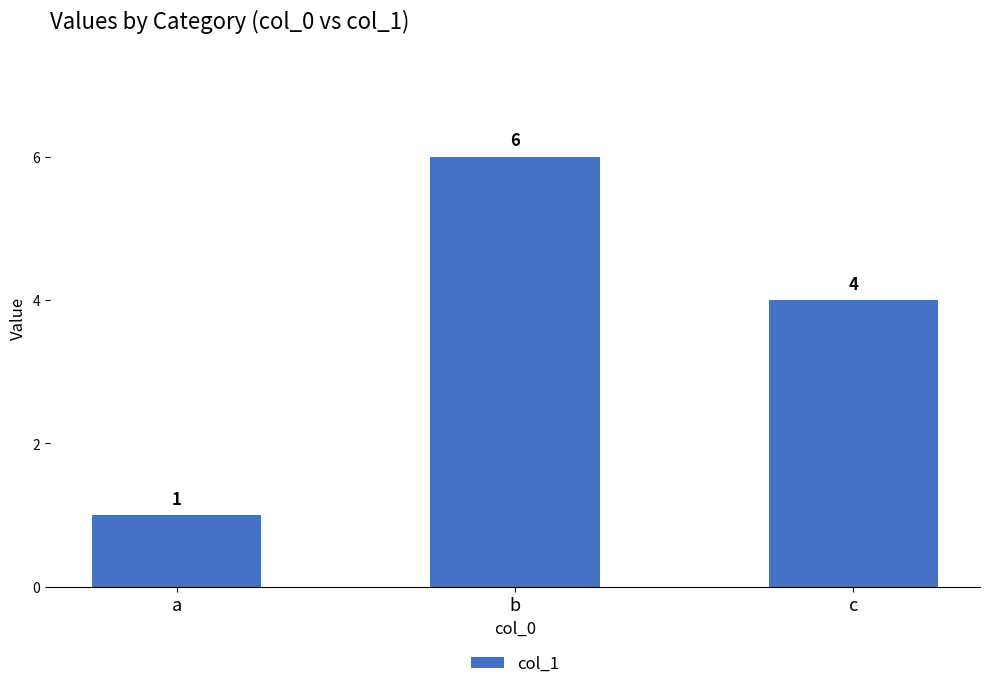

Reading left to right, what are all the values shown in this chart?

1	6	4